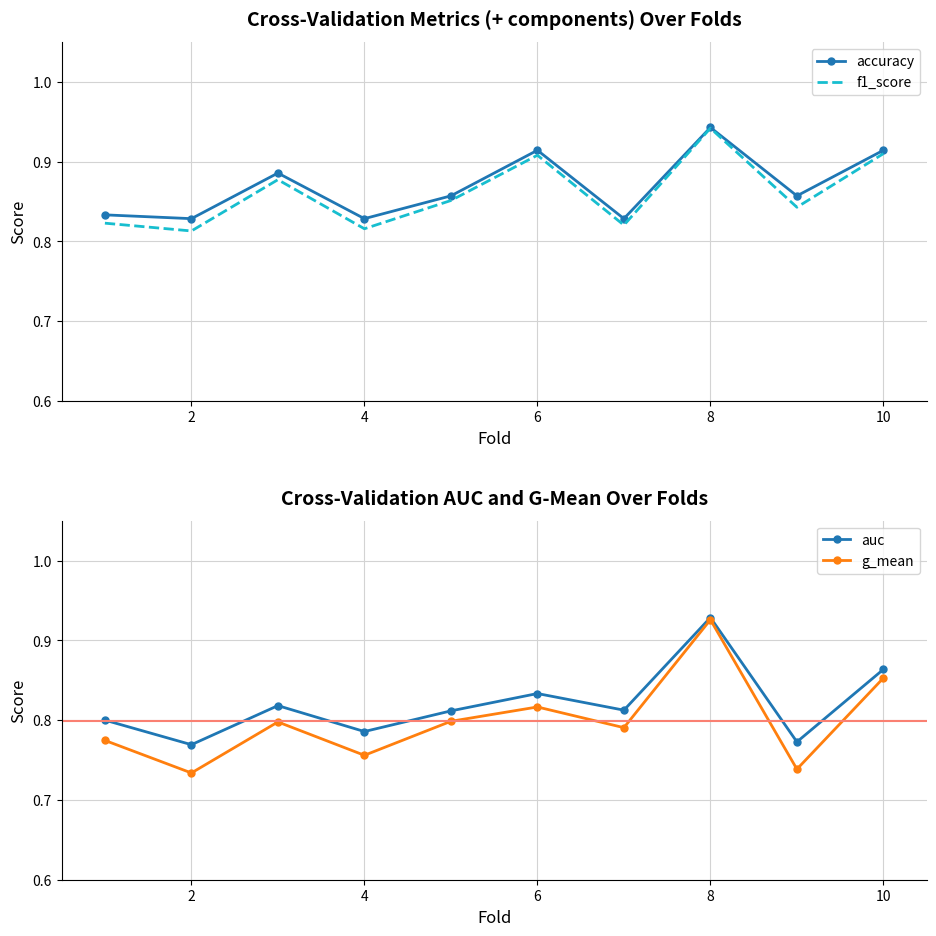

True or false: accuracy and g_mean intersect in this chart.

False